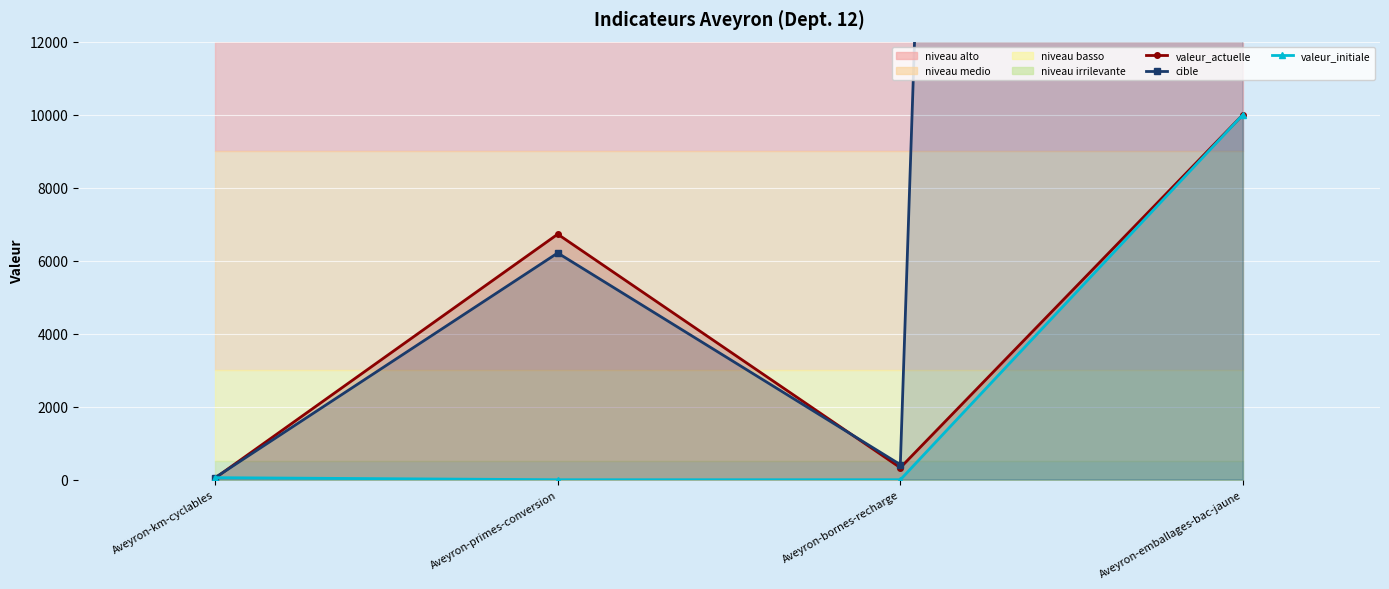

What are all the series names shown in the legend?

valeur_actuelle, cible, valeur_initiale